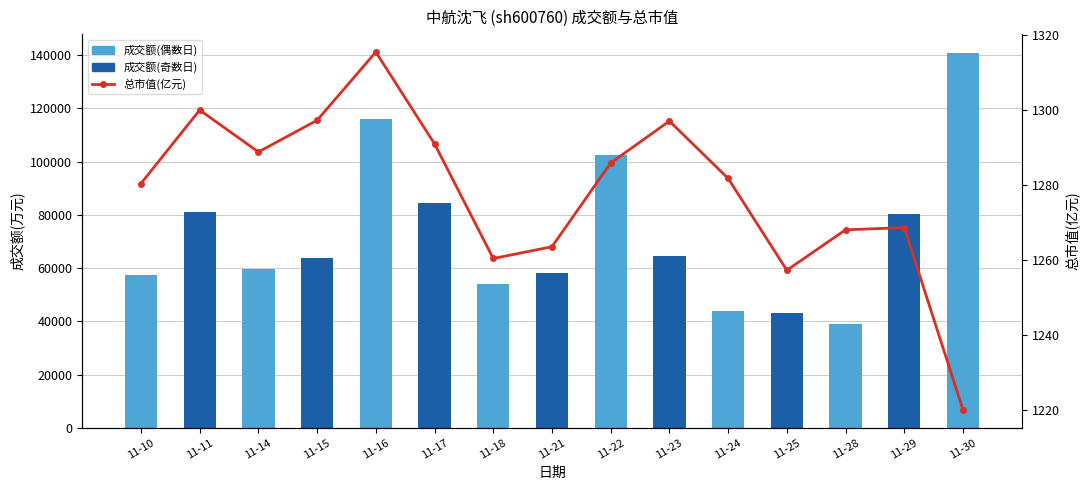

Rank the categories by value from lowest to highest.

11-30, 11-25, 11-18, 11-21, 11-28, 11-29, 11-10, 11-24, 11-22, 11-14, 11-17, 11-23, 11-15, 11-11, 11-16